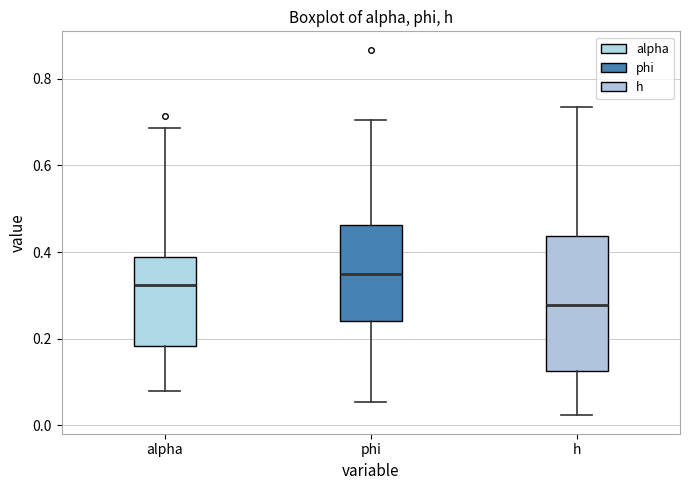

Reading left to right, read every box against the y-axis: the position of its median line, the range the box covers, and the ends of its whiskers. The values are not printed on the chart, so give them approximately, as read against the axis.

alpha: median 0.32, box 0.18 to 0.38, whiskers 0.08 to 0.68
phi: median 0.34, box 0.24 to 0.46, whiskers 0.06 to 0.70
h: median 0.28, box 0.12 to 0.44, whiskers 0.02 to 0.74